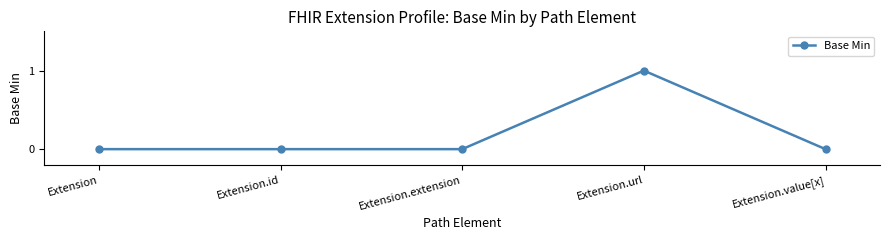

True or false: the data shows 0 at Extension.value[x].

True